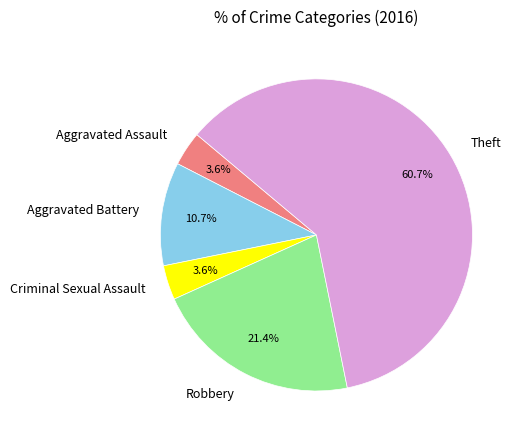

True or false: Aggravated Battery accounts for 11% of the total.

True